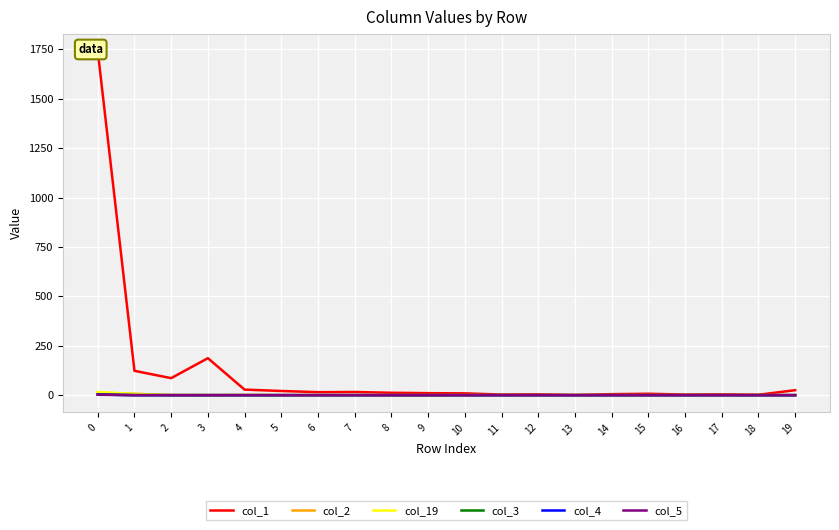

Reading left to right, extract all data points from this chart.

col_1: 0=1740	1=123	2=86	3=187	4=28	5=21	6=15	7=16	8=12	9=10	10=9	11=3	12=4	13=1	14=5	15=7	16=3	17=4	18=2	19=25
col_2: 0=12	1=7	2=0	3=0	4=1	5=0	6=0	7=0	8=0	9=0	10=0	11=0	12=0	13=0	14=0	15=0	16=0	17=0	18=0	19=0
col_19: 0=16	1=6	2=1	3=0	4=0	5=0	6=0	7=0	8=0	9=0	10=0	11=0	12=0	13=0	14=0	15=0	16=0	17=0	18=0	19=0
col_3: 0=3	1=0	2=0	3=0	4=0	5=0	6=0	7=0	8=0	9=0	10=0	11=0	12=0	13=0	14=0	15=0	16=0	17=0	18=0	19=0
col_4: 0=3	1=0	2=0	3=0	4=0	5=0	6=0	7=0	8=0	9=0	10=0	11=0	12=0	13=0	14=0	15=0	16=0	17=0	18=0	19=0
col_5: 0=2	1=0	2=0	3=0	4=0	5=0	6=0	7=0	8=0	9=0	10=0	11=0	12=0	13=0	14=0	15=0	16=0	17=0	18=0	19=0